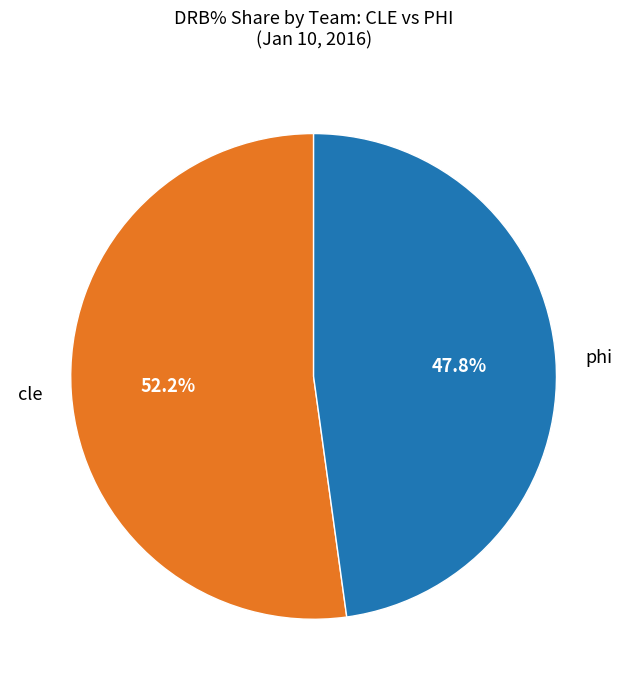

What portion of the pie excludes phi?

52.2%